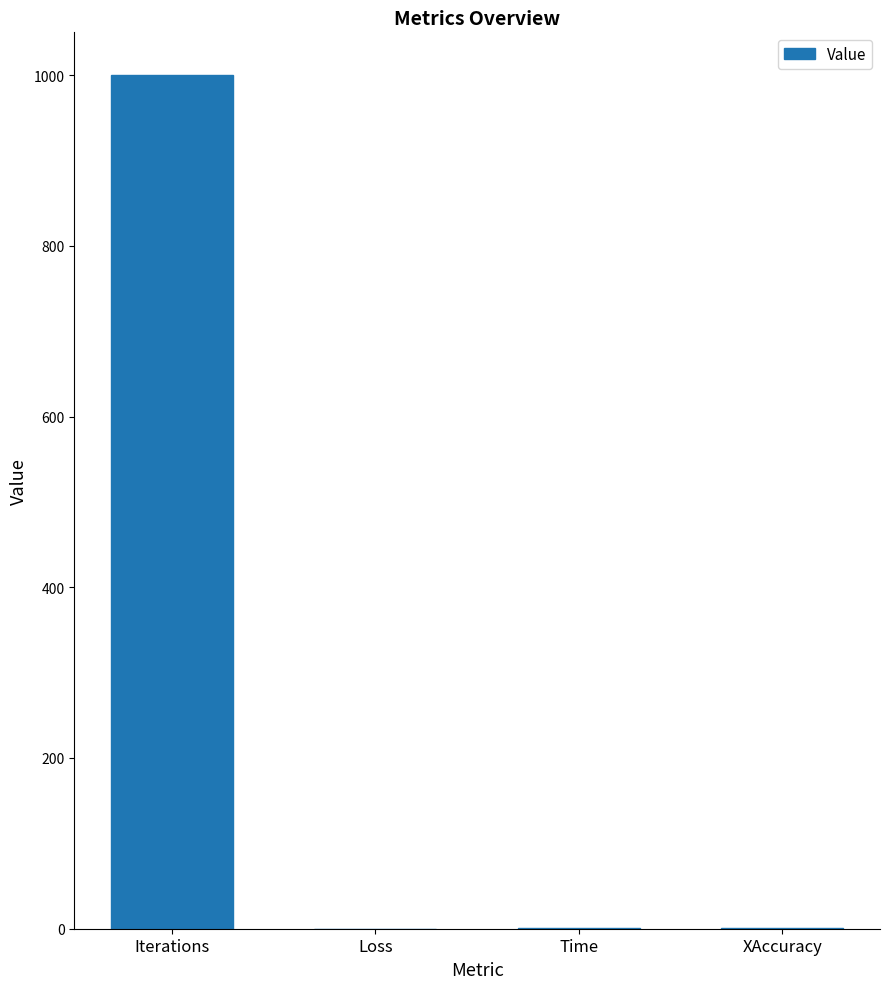

At which category does the chart reach its peak across all series?

Iterations